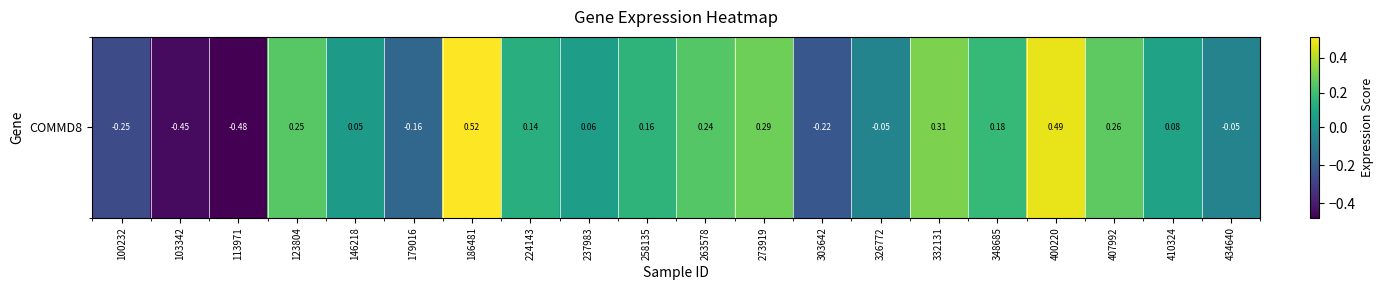

What is the change in value from 237983 to 258135?

+0.1